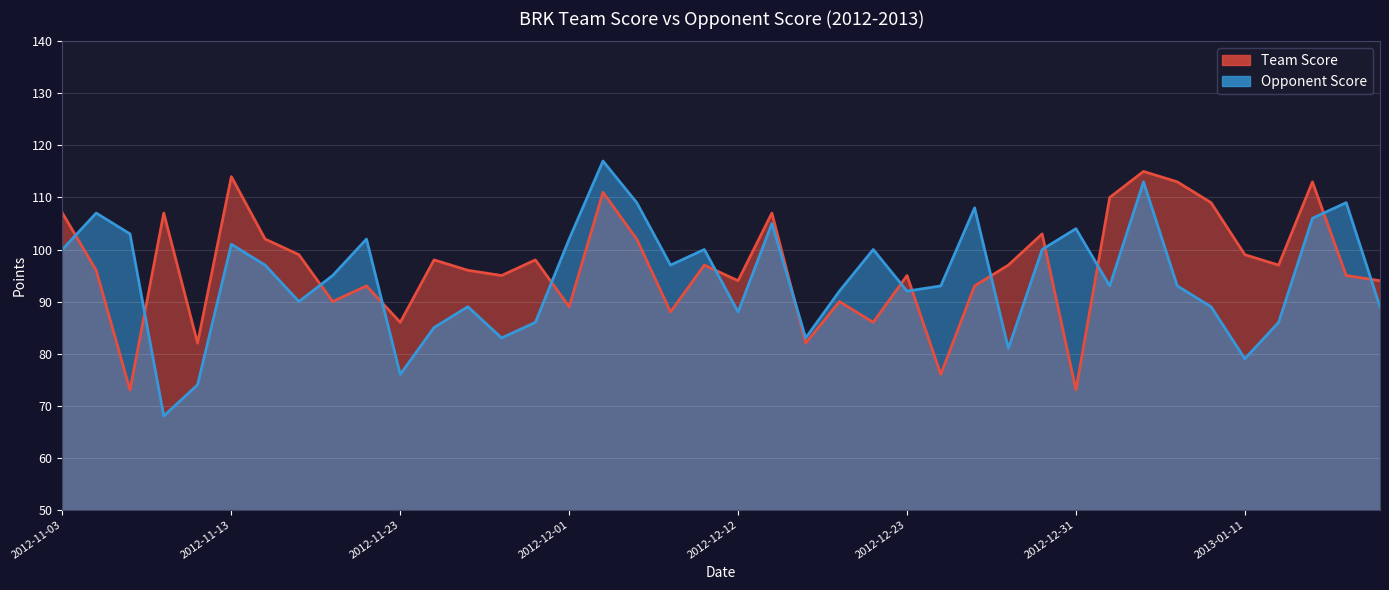

How many data points does each series have?

40